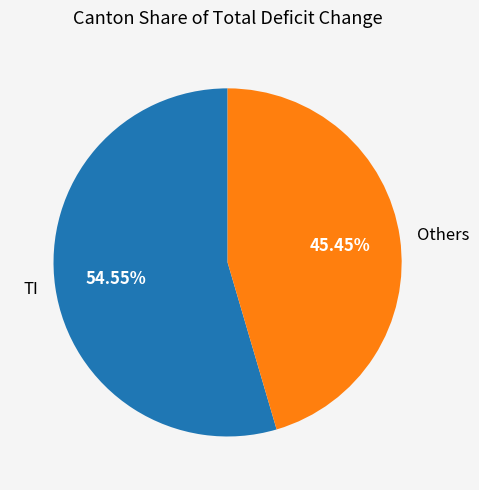

Is the sum of Others and TI greater than half?

Yes